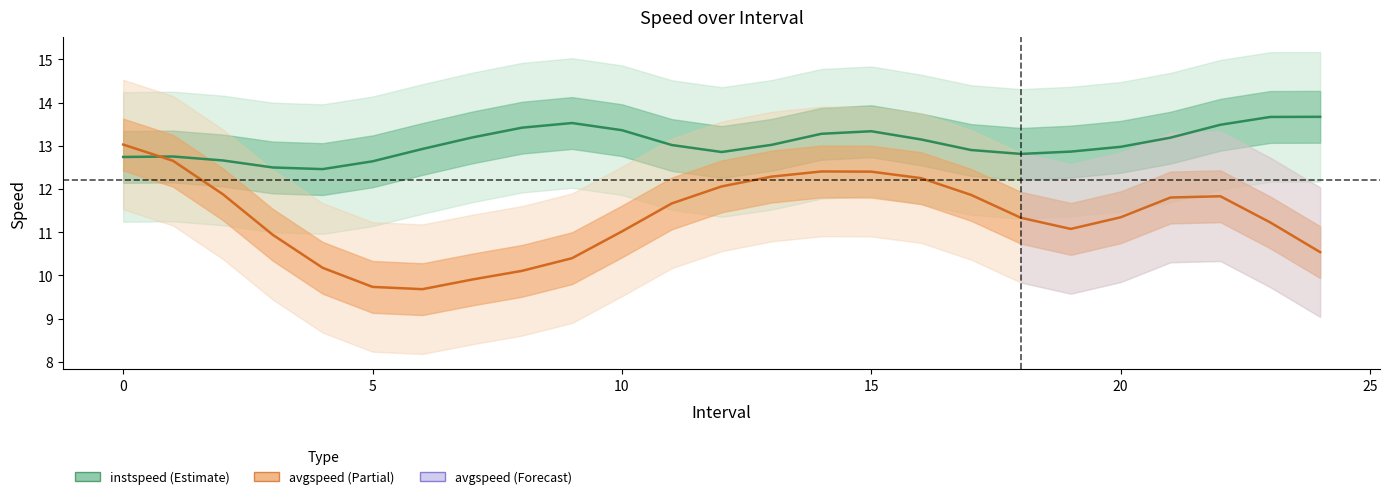

What are all the series names shown in the legend?

instspeed, avgspeed